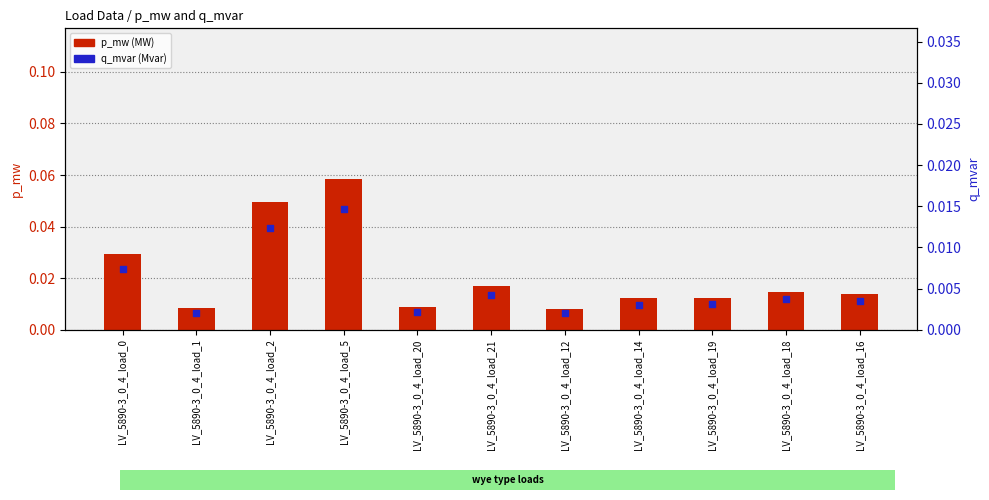

Is the value of q_mvar (Mvar) at LV_5890-3_0_4_load_2 greater than the value of p_mw (MW) at LV_5890-3_0_4_load_20?

Yes